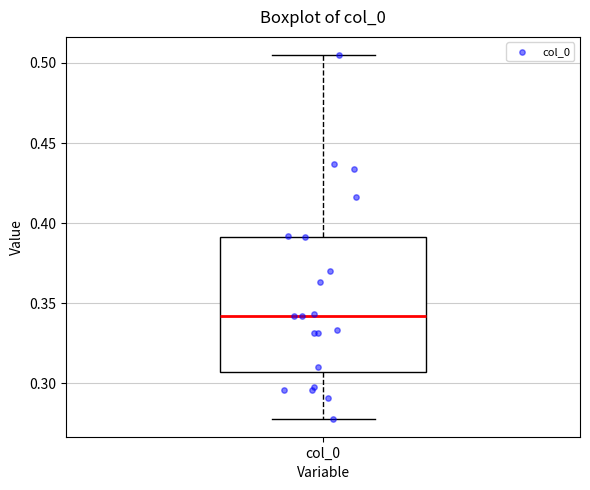

Read this box plot against the y-axis: the position of the median line, the range covered by the box, and the ends of both whiskers. The values are not printed on the chart, so give them approximately, as read against the axis.

median 0.340, box 0.305 to 0.390, whiskers 0.280 to 0.505